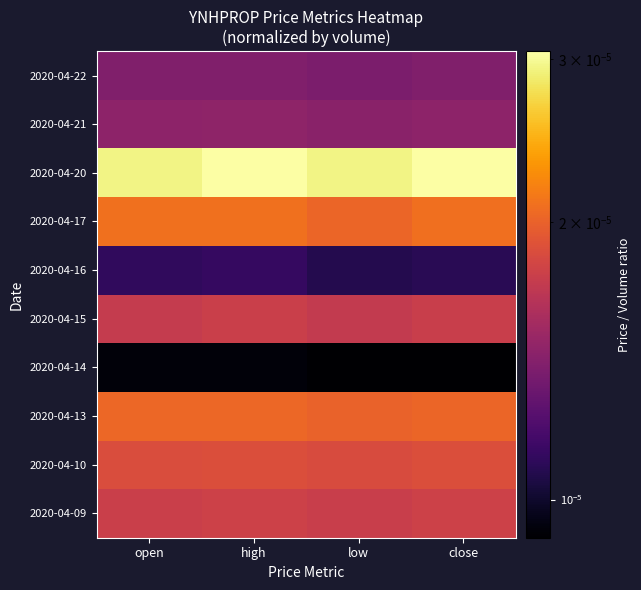

Between open and low, which is larger?

open